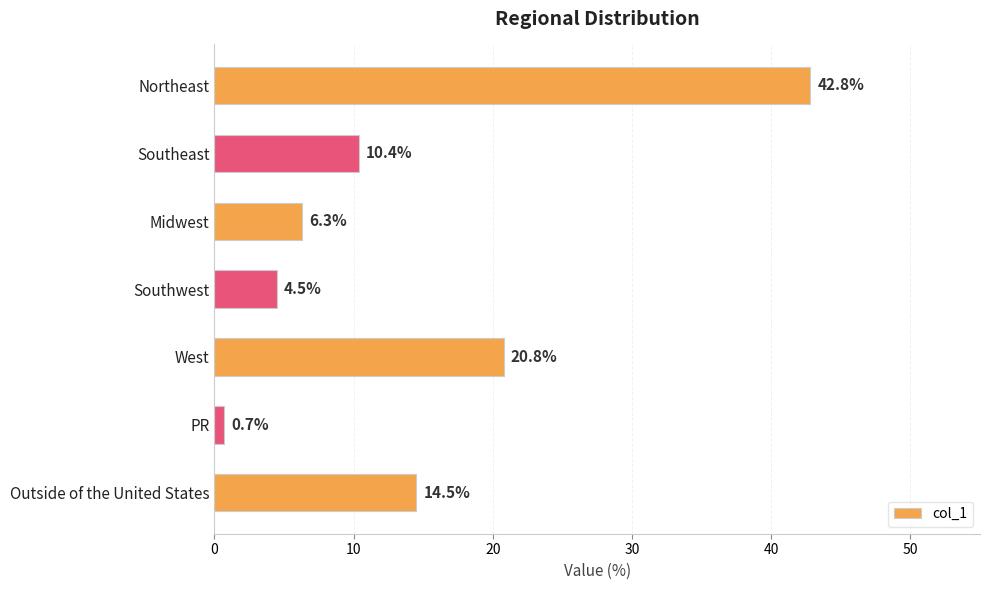

The value at PR is 0.7. True or false?

True